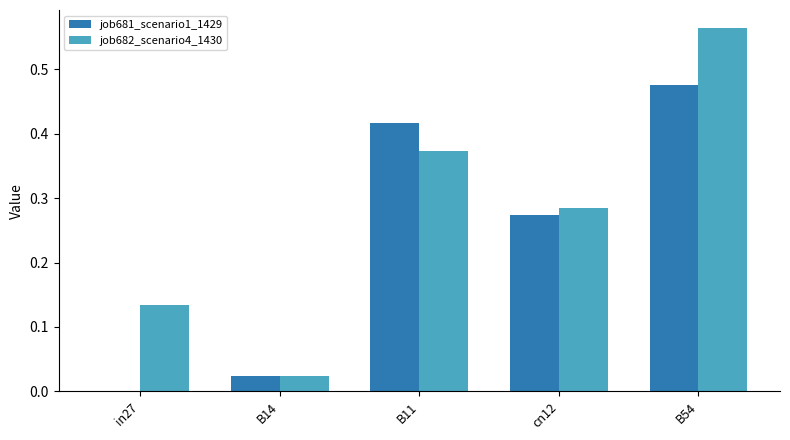

Between in27 and B54, which series saw the biggest shift?

job681_scenario1_1429